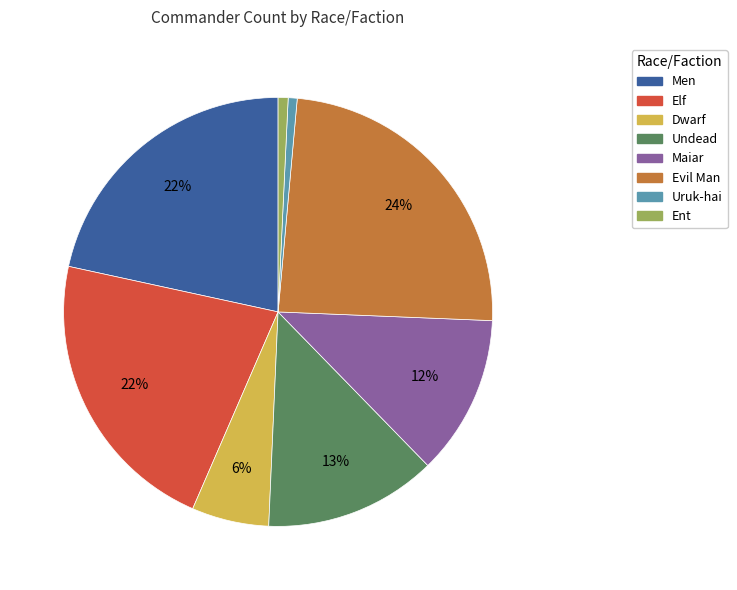

What percentage is the Ent slice, to the nearest percent?

1%